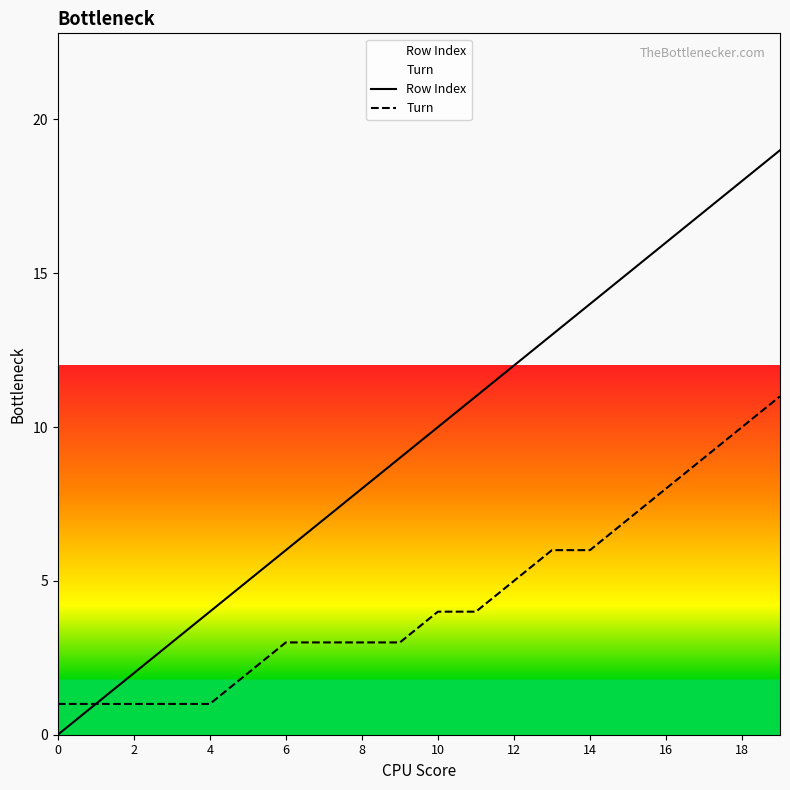

How many values in the Turn series are below 4?

10